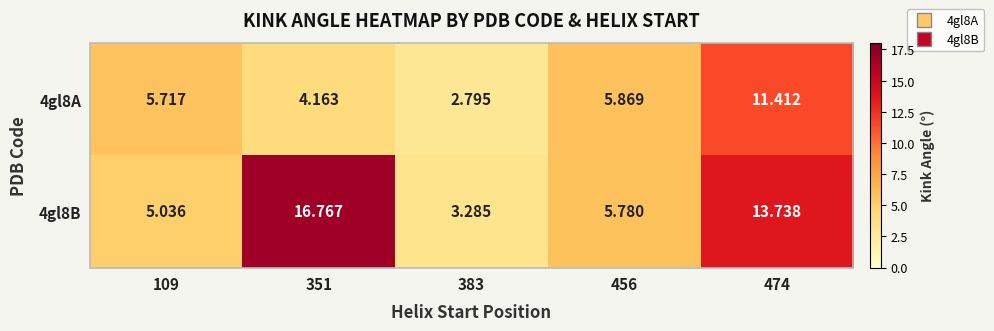

Which series has the widest spread of values?

4gl8B